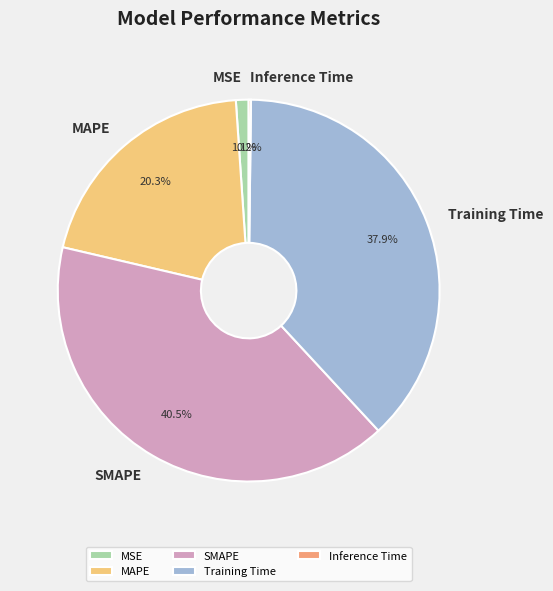

Which has a higher value, MAPE or MSE?

MAPE